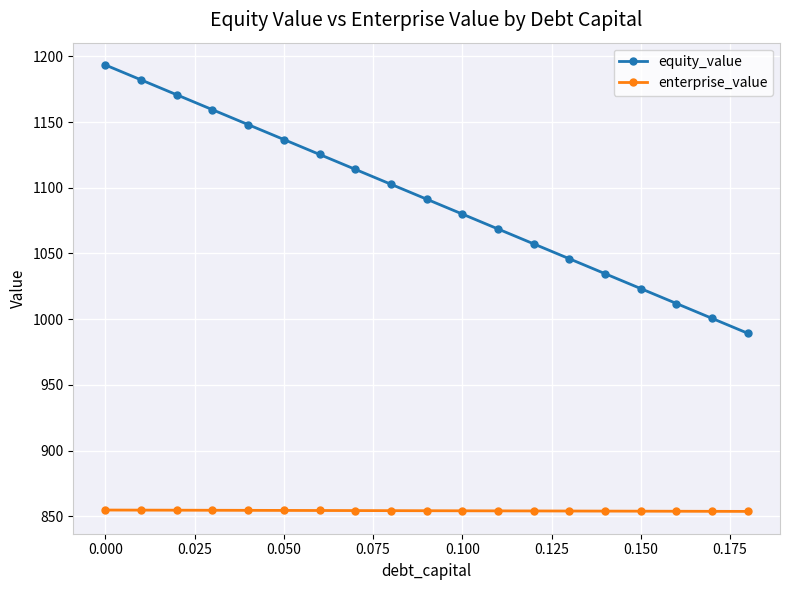

True or false: equity_value and enterprise_value intersect in this chart.

False